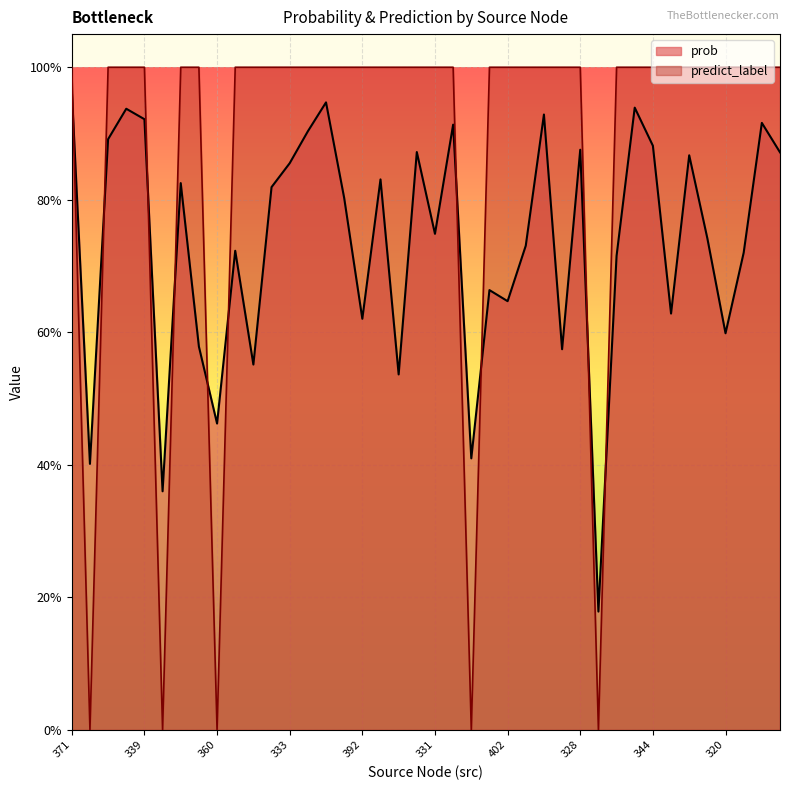

True or false: predict_label has more than 1 points higher than both neighbors.

False